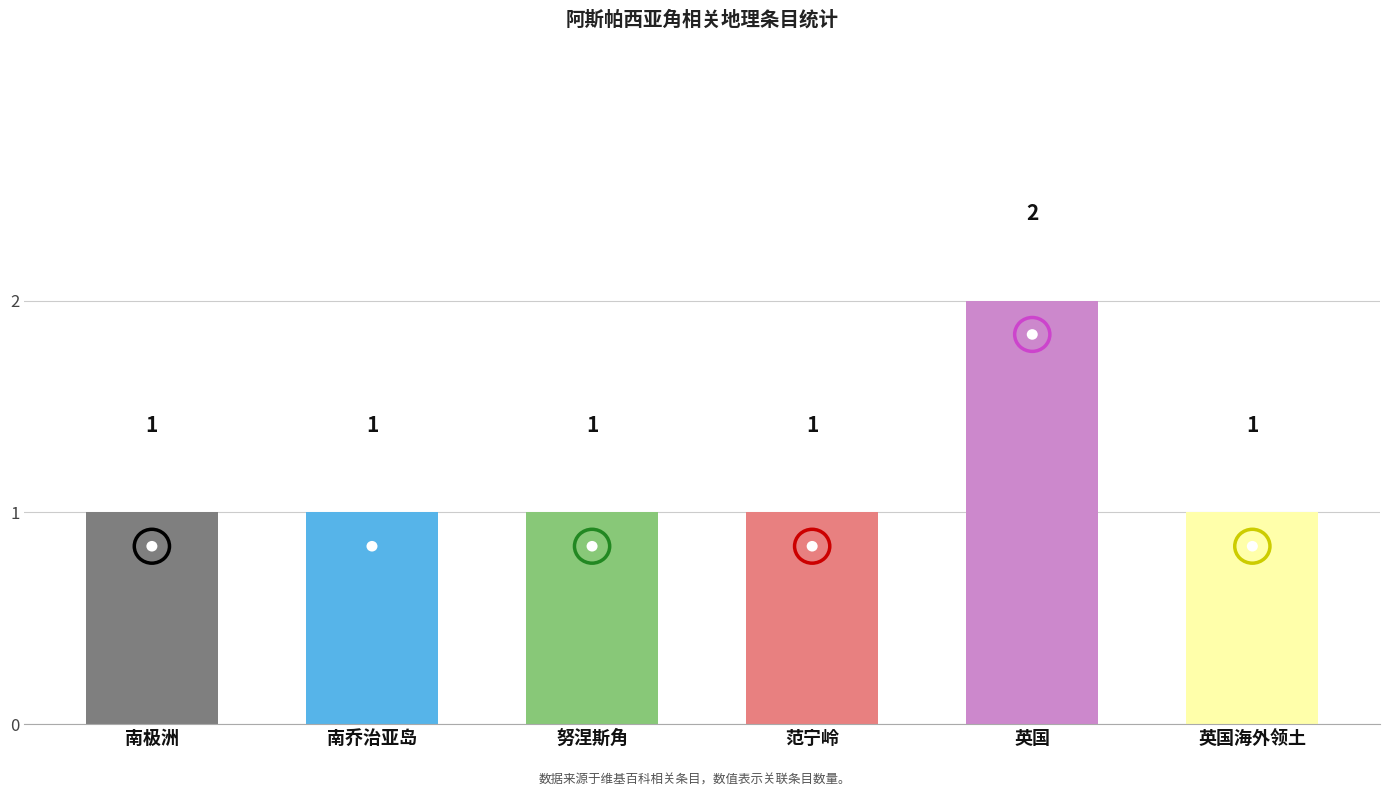

What is the value of the 4th bar from the left?

1